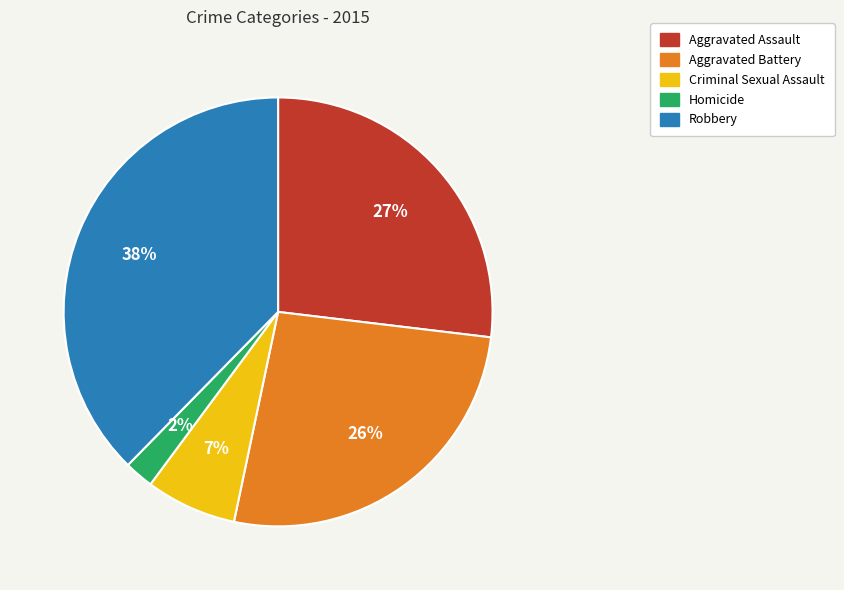

Which category has the biggest portion of the pie?

Robbery